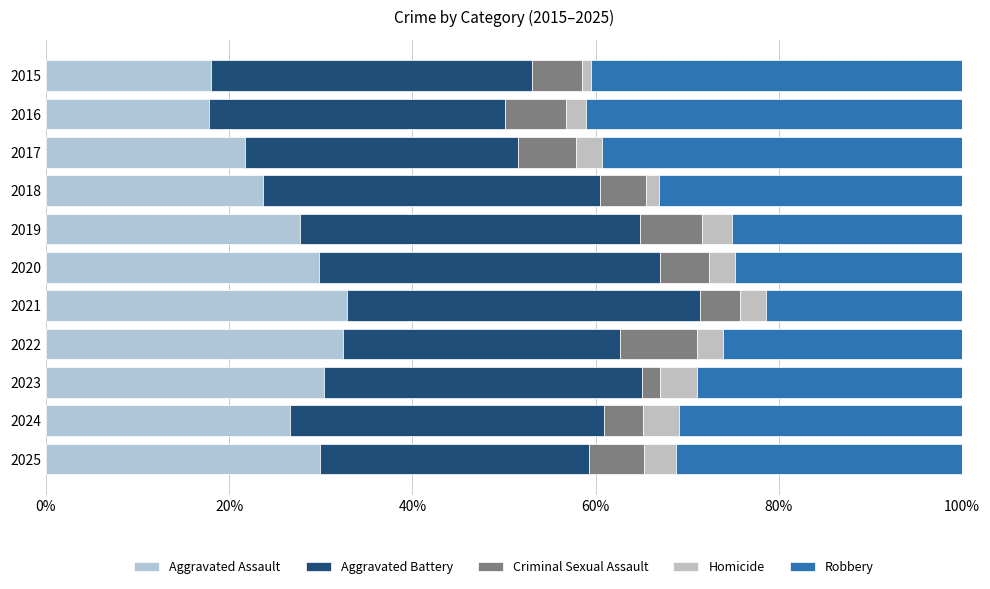

What are all the series names shown in the legend?

Aggravated Assault, Aggravated Battery, Criminal Sexual Assault, Homicide, Robbery